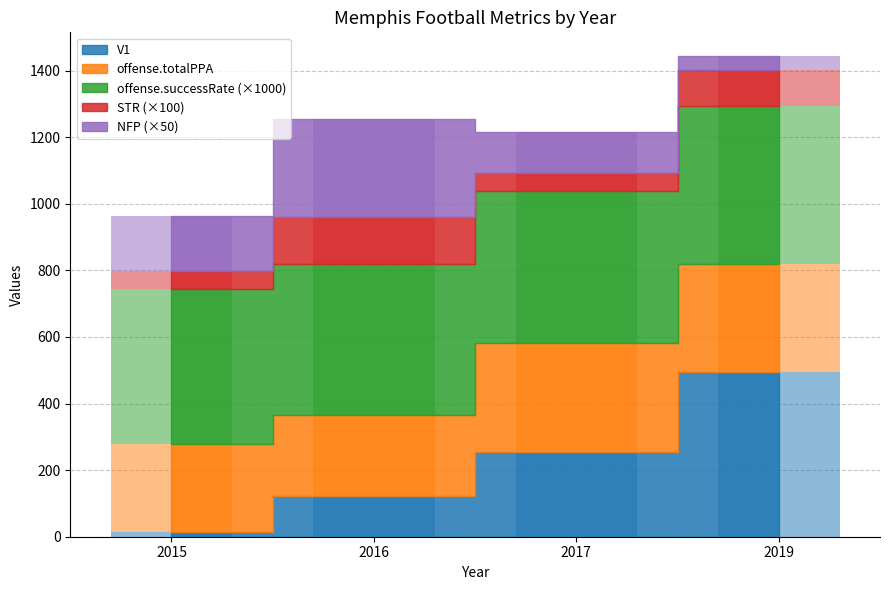

What is the value of the offense.totalPPA bar at the 2nd from the left?

241.5